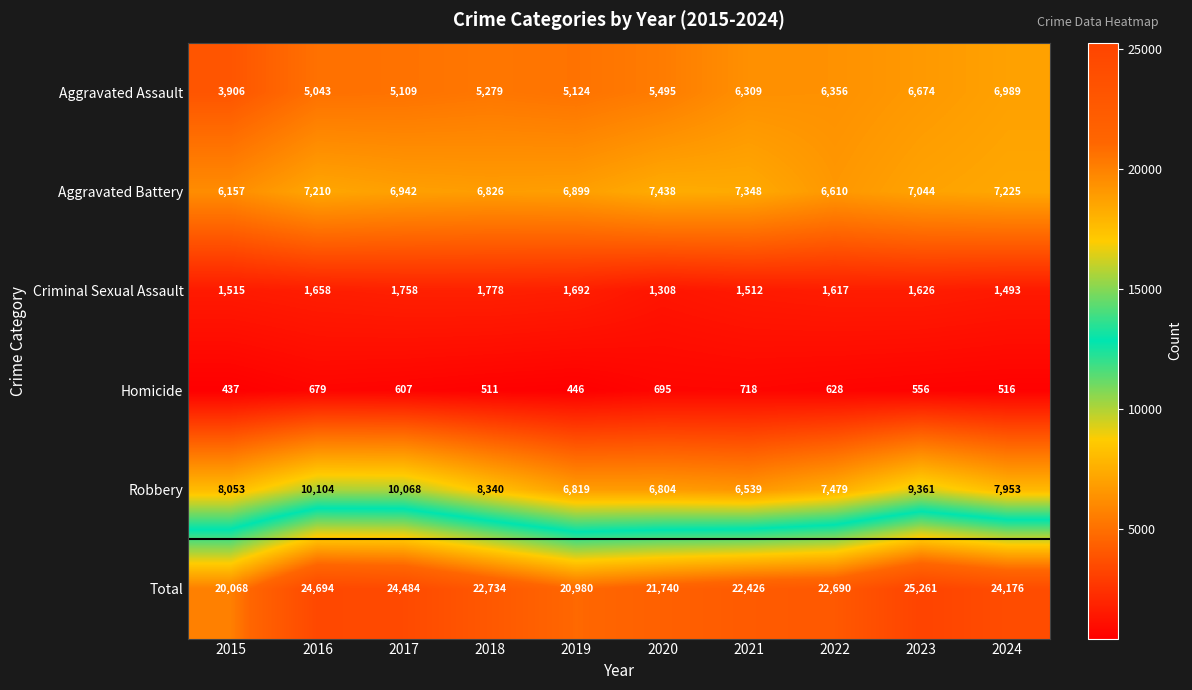

The value of Robbery at 2017 is 15606. True or false?

False